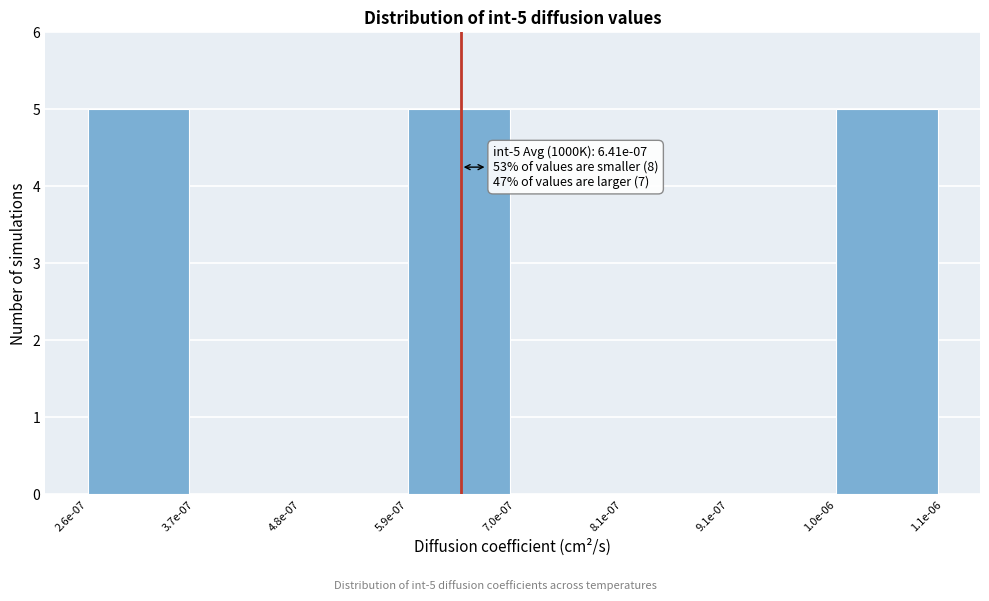

Reading left to right, list all the values displayed in this chart.

2.6e-07=5	3.7e-07=0	4.8e-07=0	5.9e-07=5	7.0e-07=0	8.1e-07=0	9.1e-07=0	1.0e-06=5